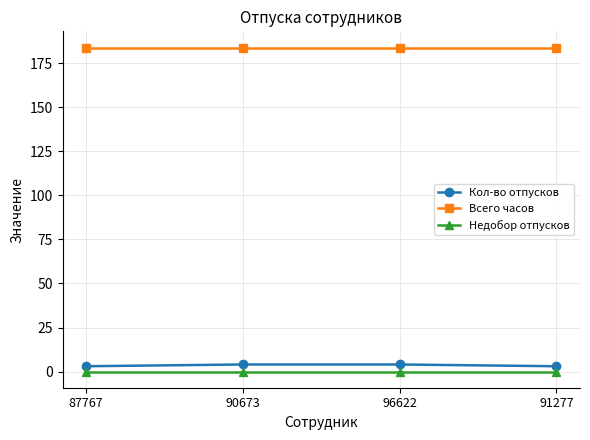

True or false: Всего часов has more than 1 points higher than both neighbors.

False